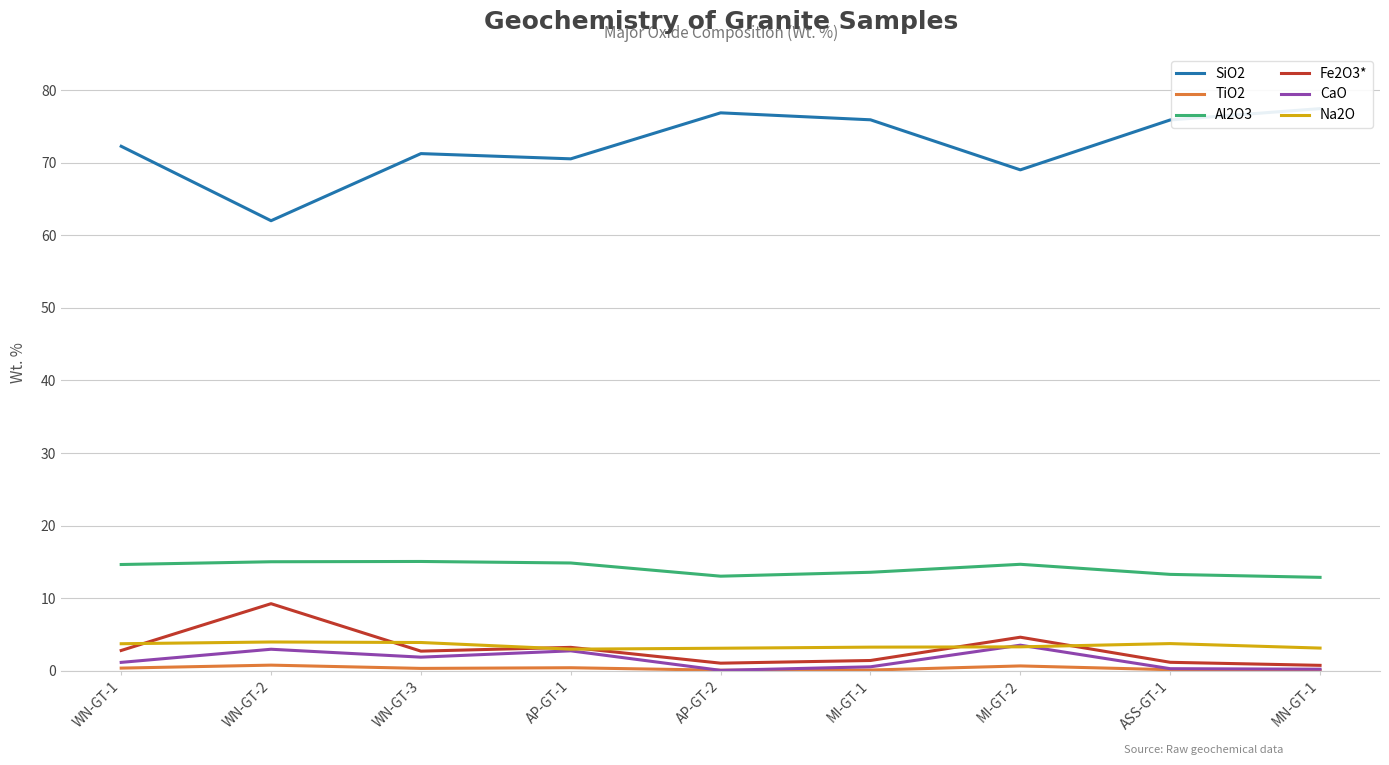

Between ASS-GT-1 and MN-GT-1, which is larger?

MN-GT-1